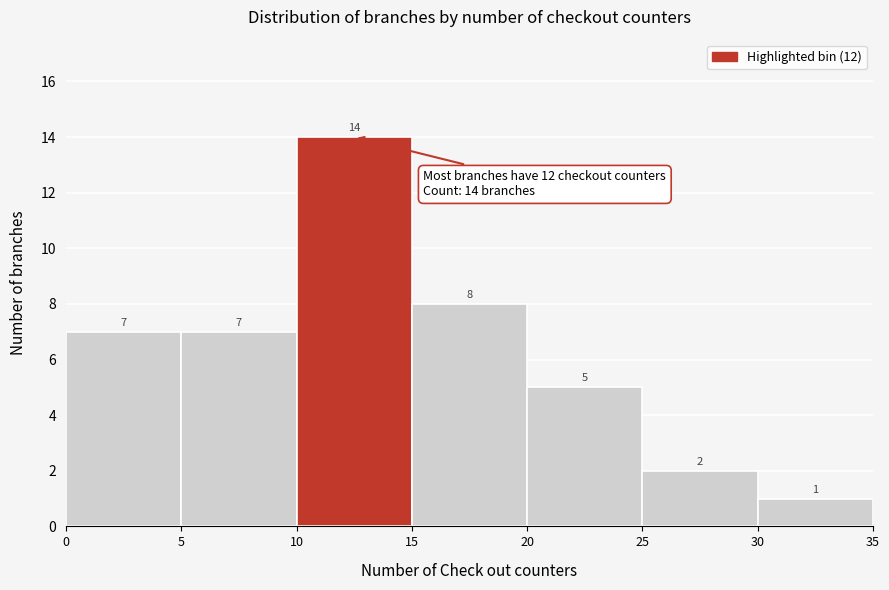

Reading left to right, transcribe this chart: for each bar, give the range it covers on the x-axis and its height.

0 to 5: 7
5 to 10: 7
10 to 15: 14
15 to 20: 8
20 to 25: 5
25 to 30: 2
30 to 35: 1